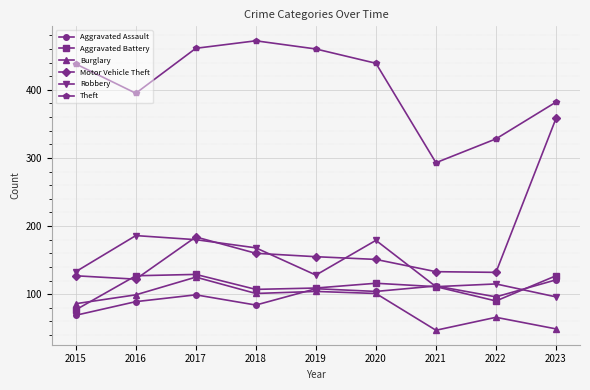

Between 2016 and 2018, which series saw the biggest shift?

Theft